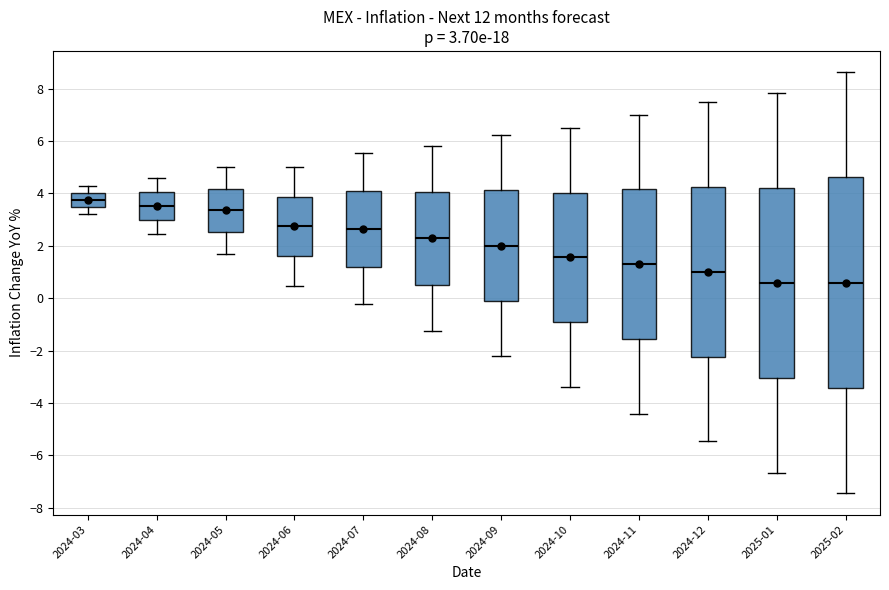

Which box has the highest median line?

2024-03